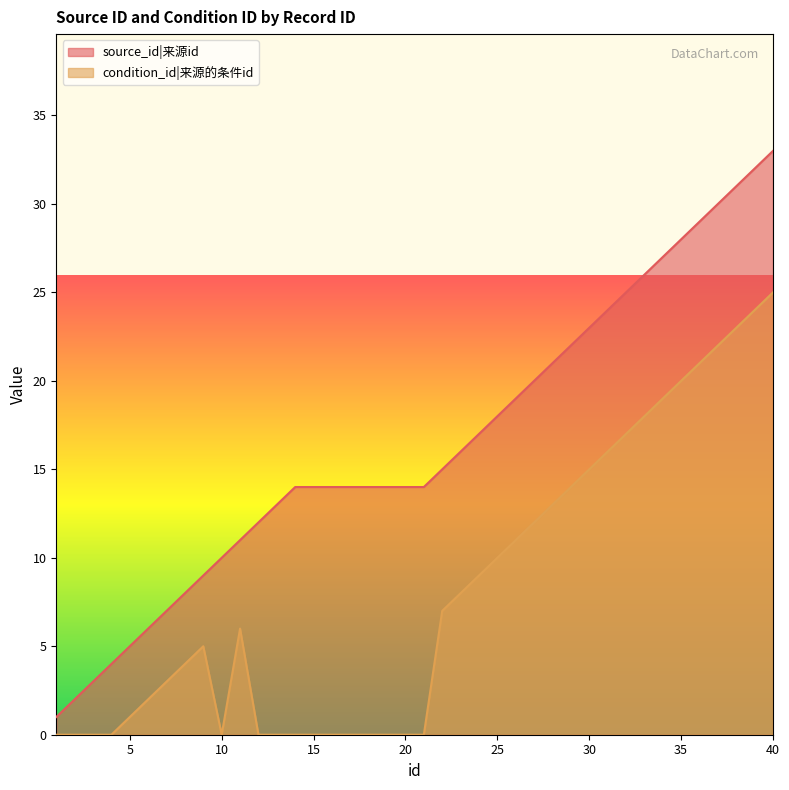

Which series has the largest range (max minus min)?

source_id|来源id